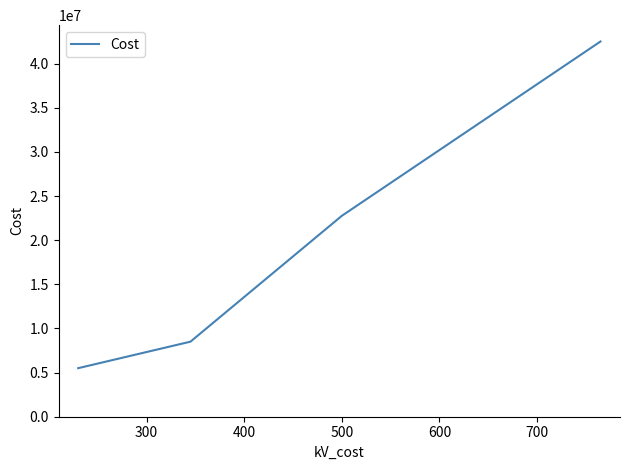

What is the sum of all values?

79250000